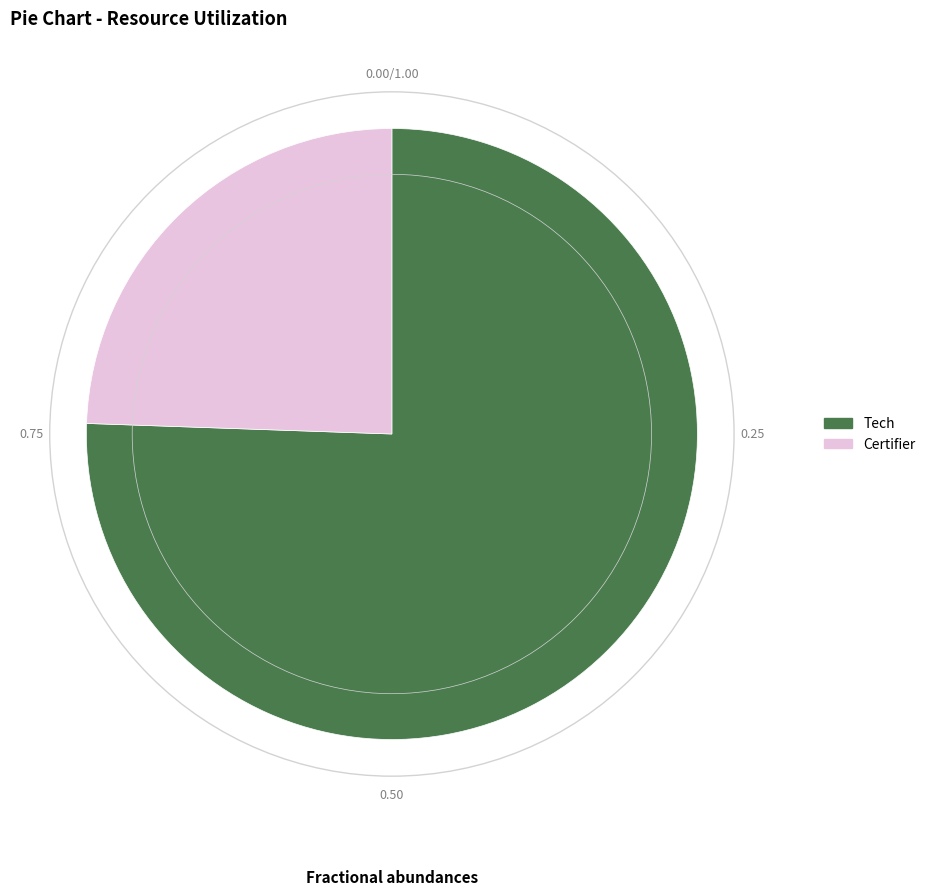

Is the sum of Certifier and Tech greater than half?

Yes